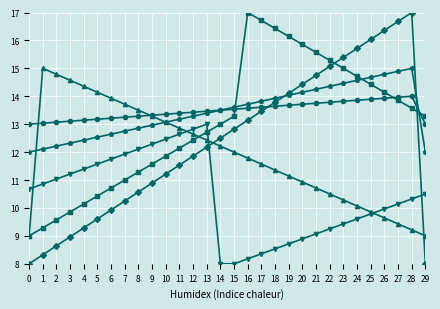

What is the maximum value shown in the chart?

17.0